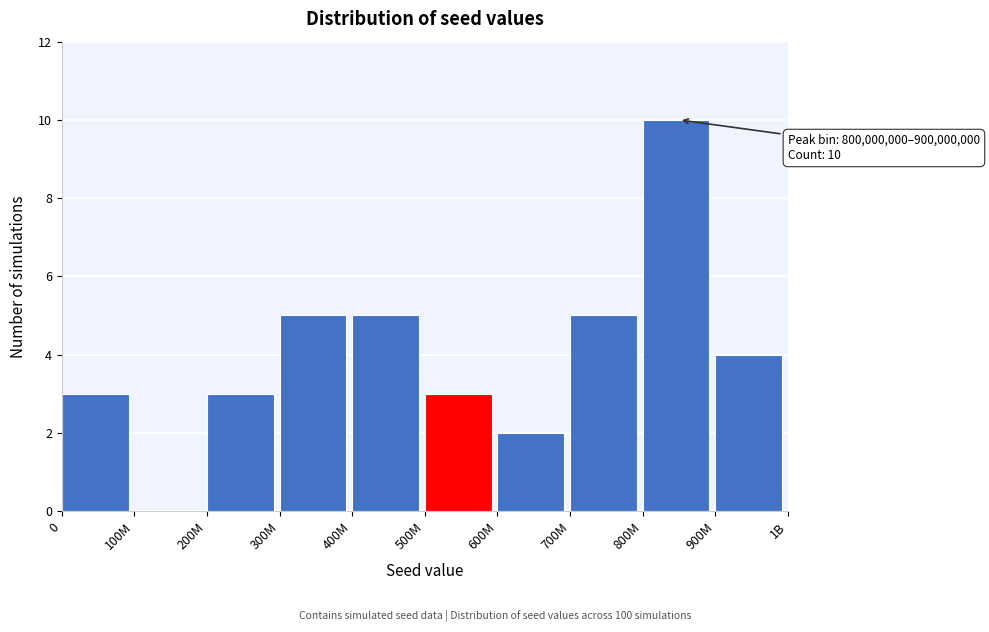

Reading left to right, what are all the values shown in this chart?

0=3	100M=0	200M=3	300M=5	400M=5	500M=3	600M=2	700M=5	800M=10	900M=4